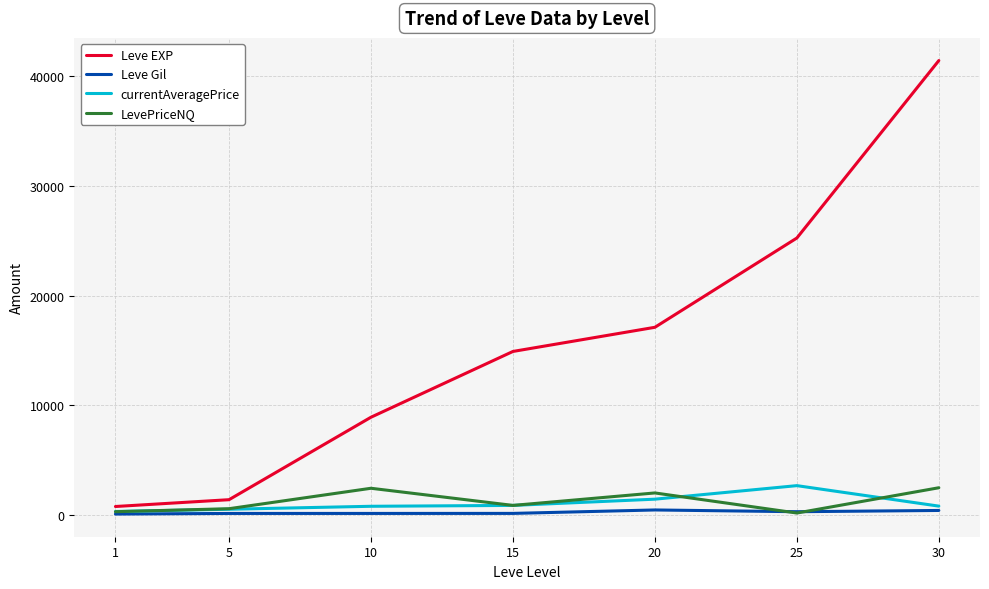

What are all the series names shown in the legend?

Leve EXP, Leve Gil, currentAveragePrice, LevePriceNQ